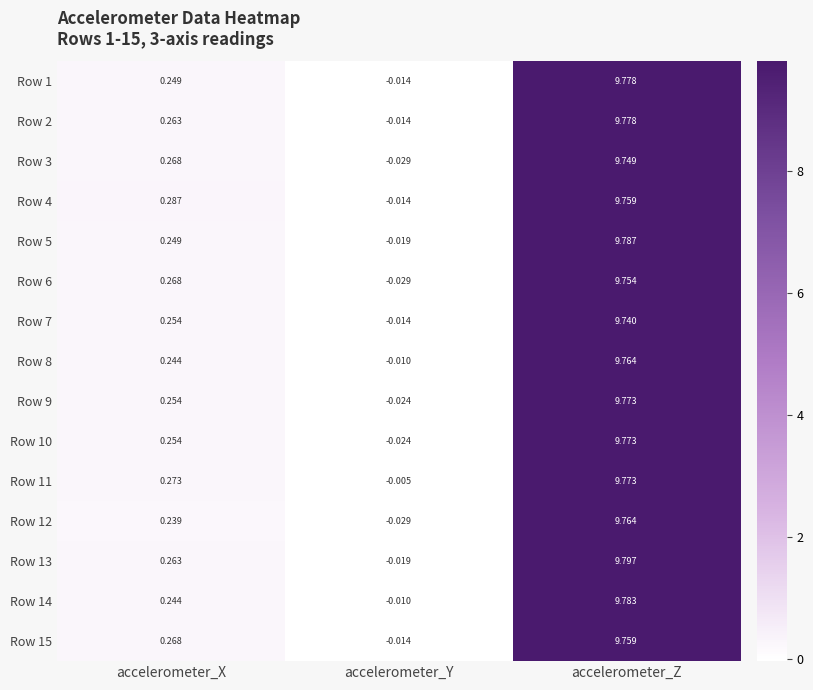

List the labels in order of Row 4 value, largest first.

accelerometer_Z, accelerometer_X, accelerometer_Y